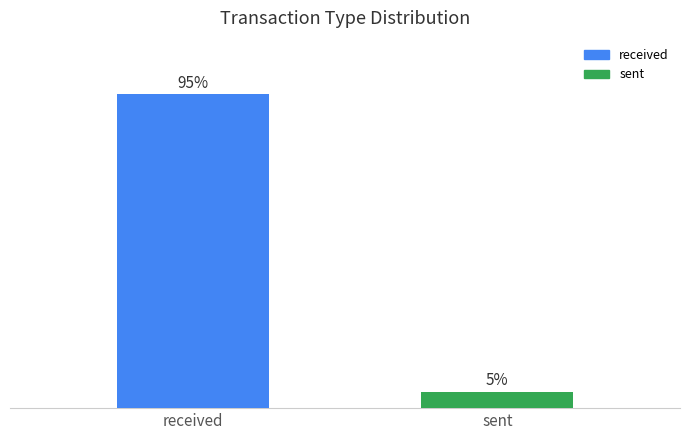

Between sent and received, which is larger?

received